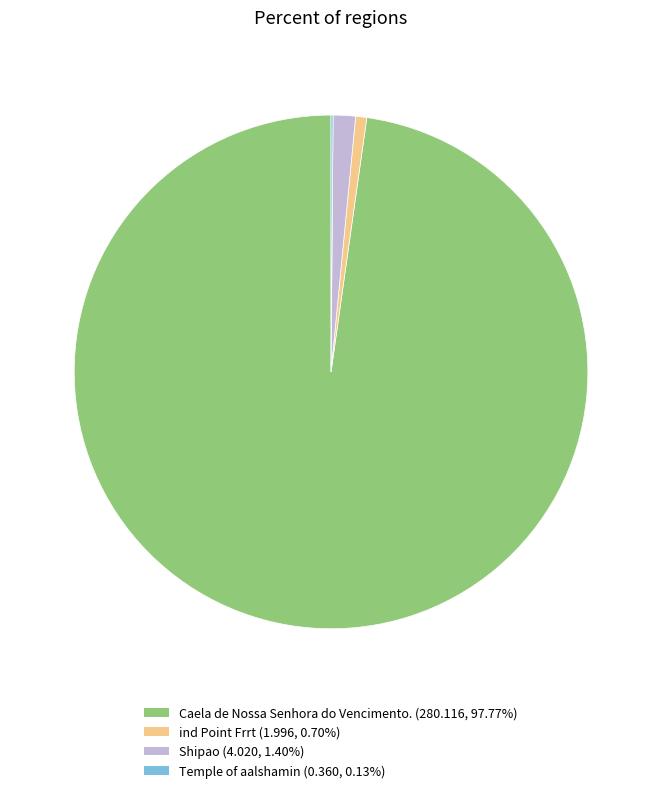

Approximately how many times larger is the value at Caela de Nossa Senhora do Vencimento. (280.116, 97.77%) compared to ind Point Frrt (1.996, 0.70%)?

140.3